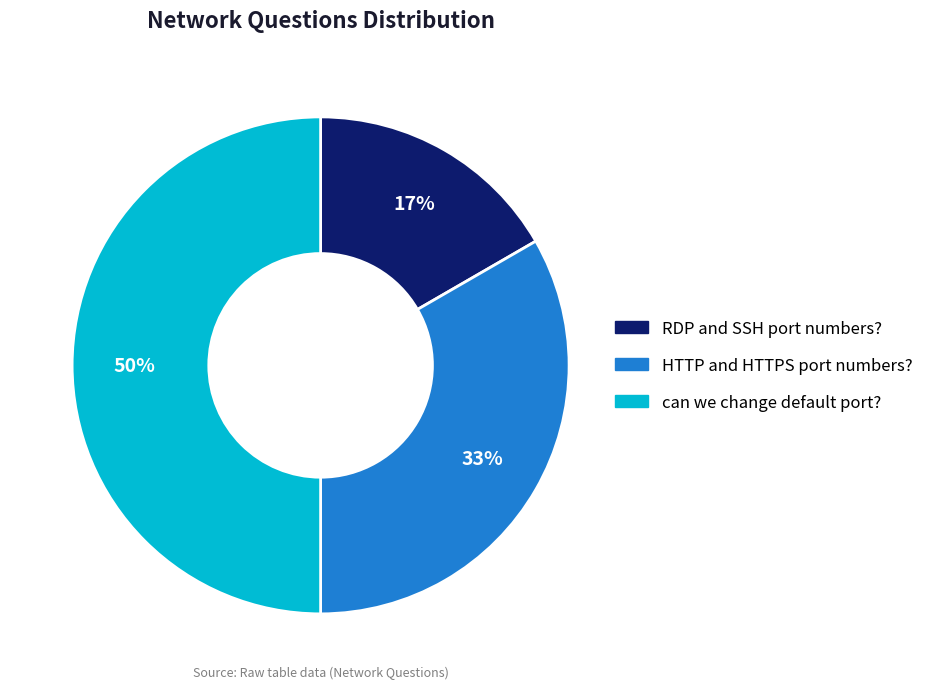

Combined, do RDP and SSH port numbers? and can we change default port? account for over 50%?

Yes